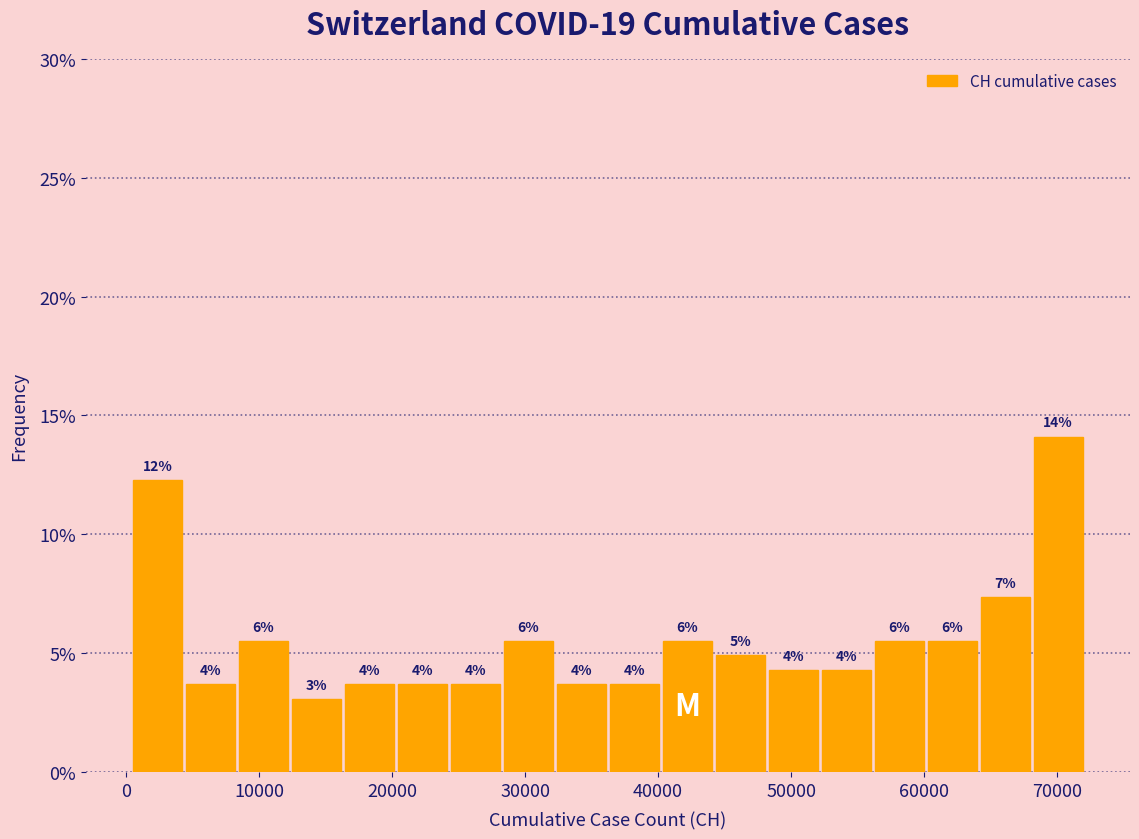

Around what value on the x-axis is the tallest bar? Give the approximate position of its centre, as read against the axis.

70000